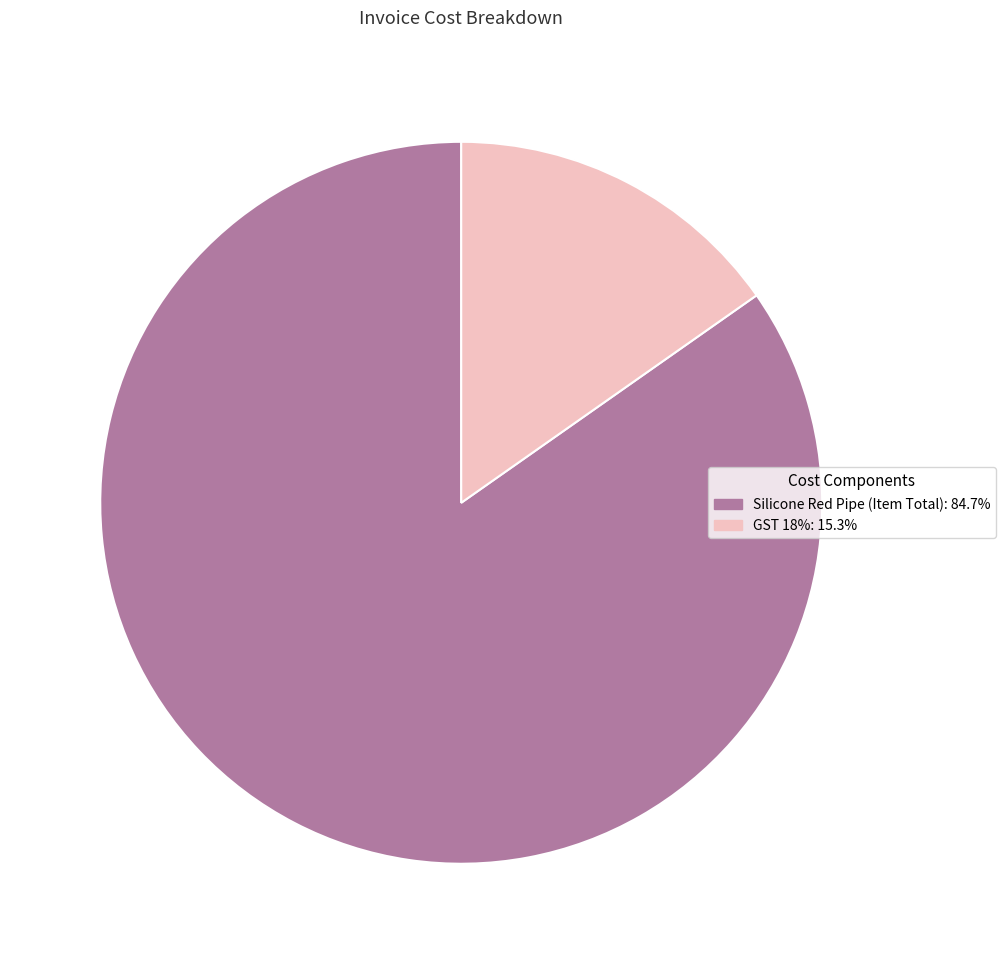

Rank the categories by value from lowest to highest.

GST 18%, Silicone Red Pipe (Item Total)